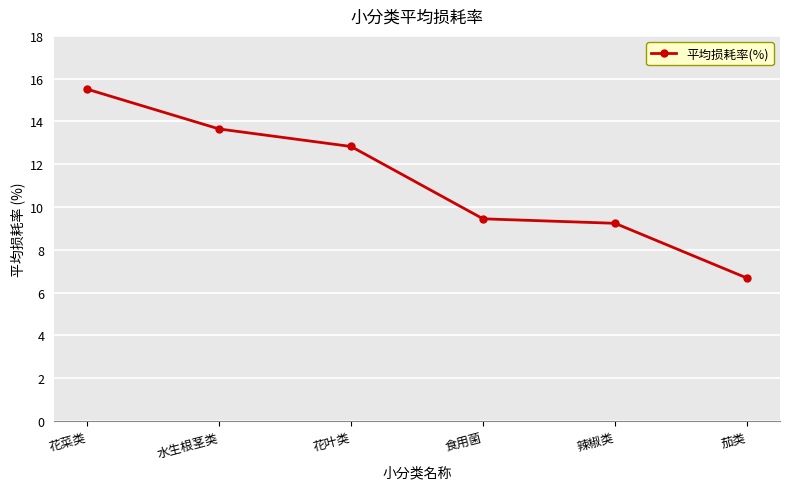

Rank the categories by value from lowest to highest.

茄类, 辣椒类, 食用菌, 花叶类, 水生根茎类, 花菜类